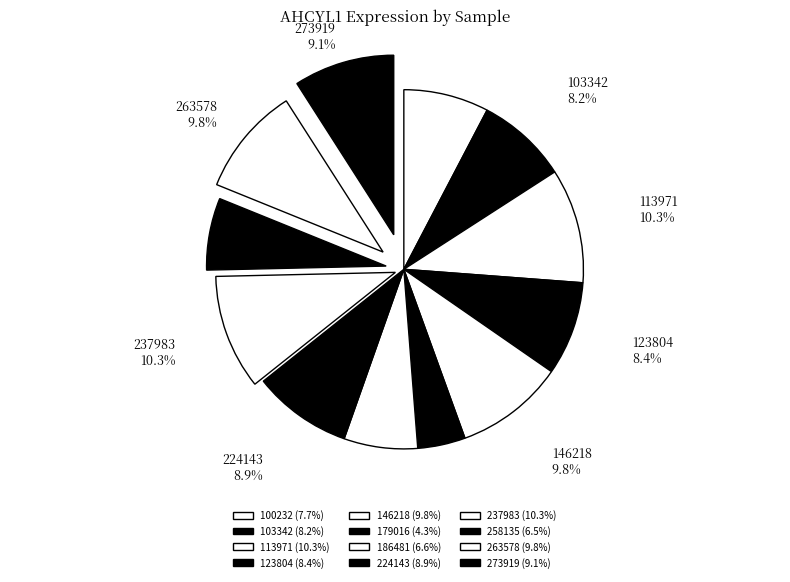

Count the number of slices in the pie.

12